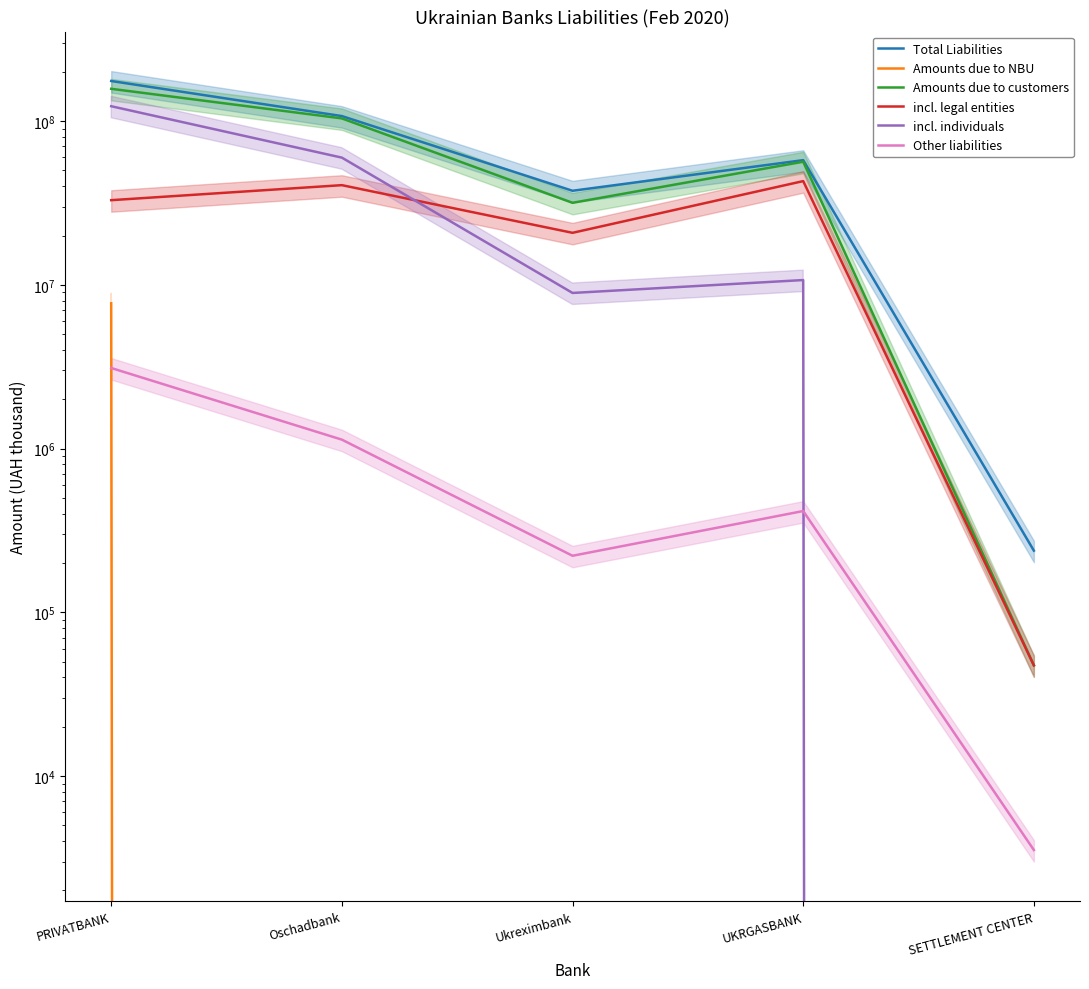

At how many categories does at least one series exceed 61315971?

2